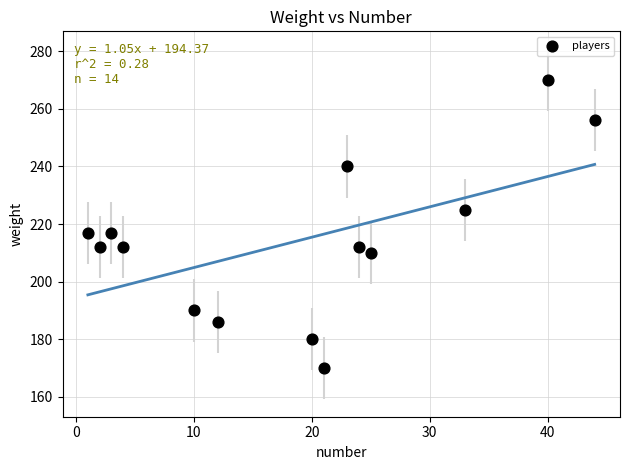

What is the range of Y values (max minus min)?

100